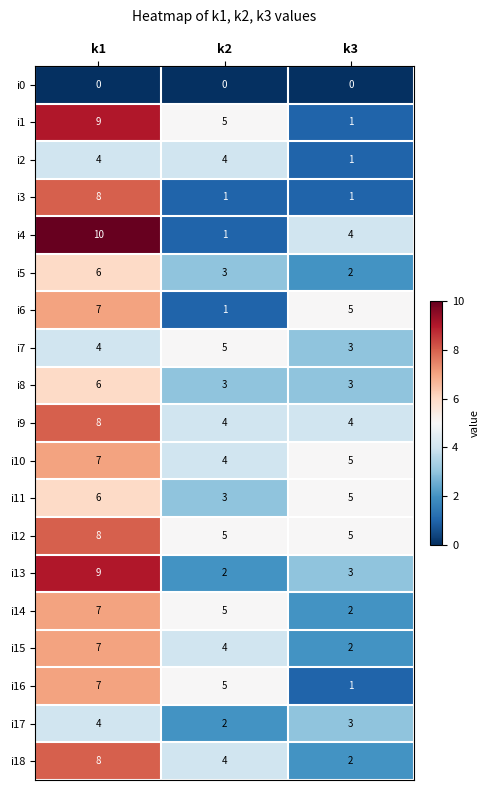

What is the difference between the highest and lowest values at k1?

10